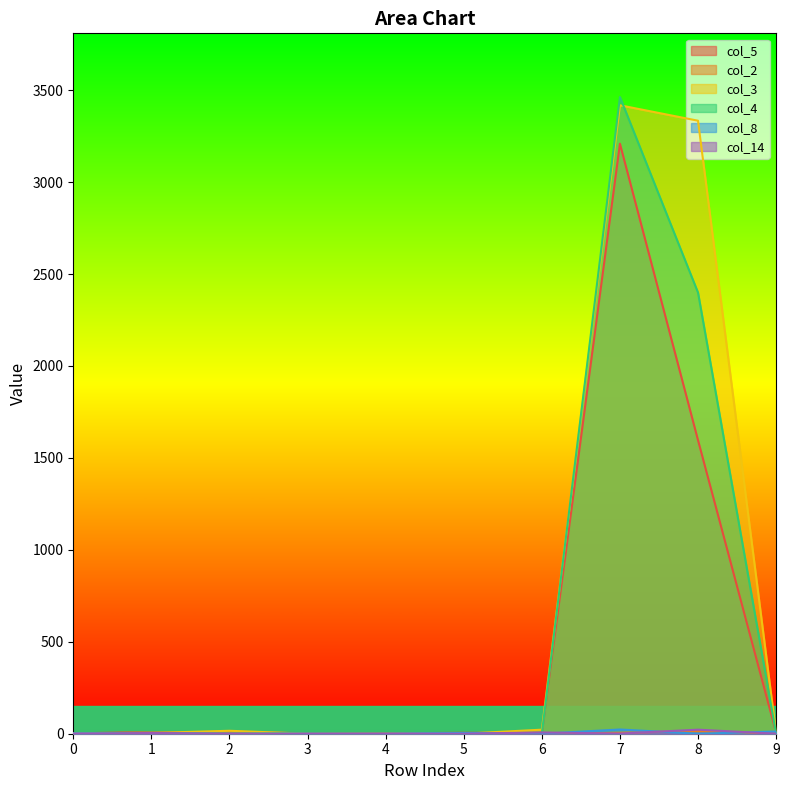

List the labels in order of col_2 value, smallest first.

0, 3, 4, 6, 9, 5, 2, 7, 1, 8